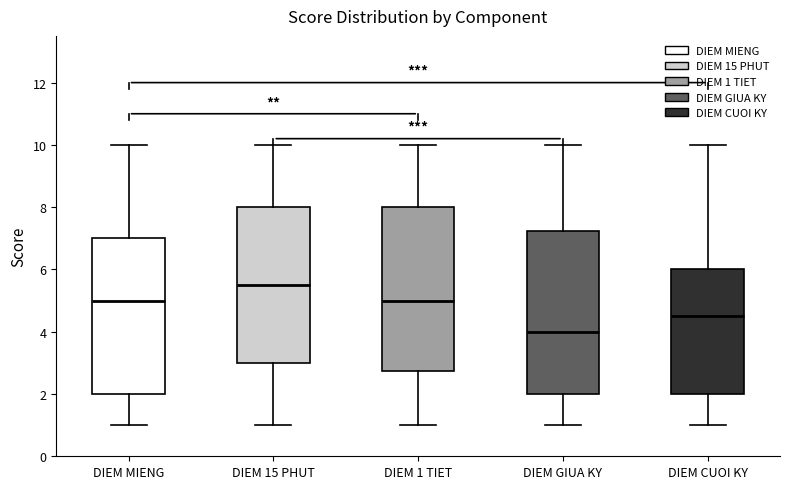

Where does the upper whisker of the box for DIEM 1 TIET end on the y-axis? The values are not printed on the chart, so give them approximately, as read against the axis.

10.0